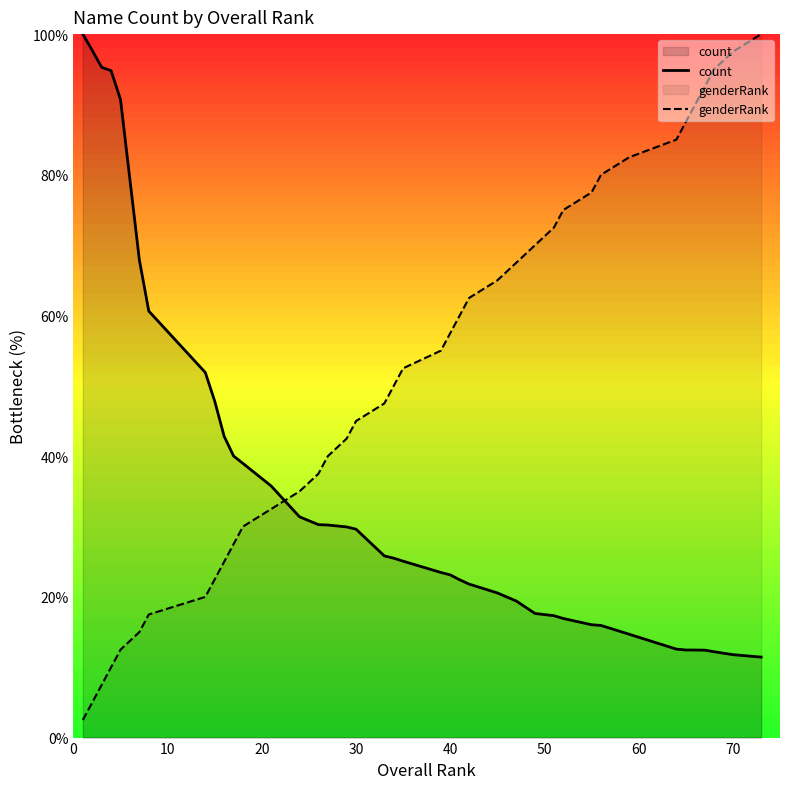

How many data points does each series have?

40